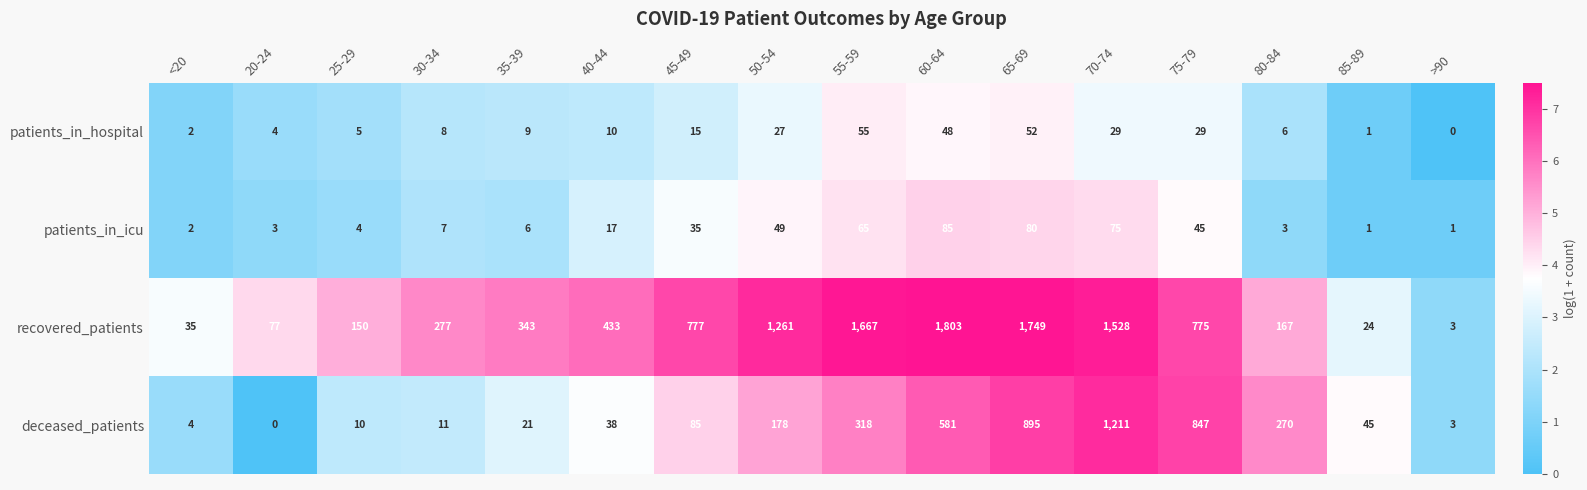

List the labels in order of deceased_patients value, smallest first.

20-24, >90, <20, 25-29, 30-34, 35-39, 40-44, 85-89, 45-49, 50-54, 80-84, 55-59, 60-64, 75-79, 65-69, 70-74